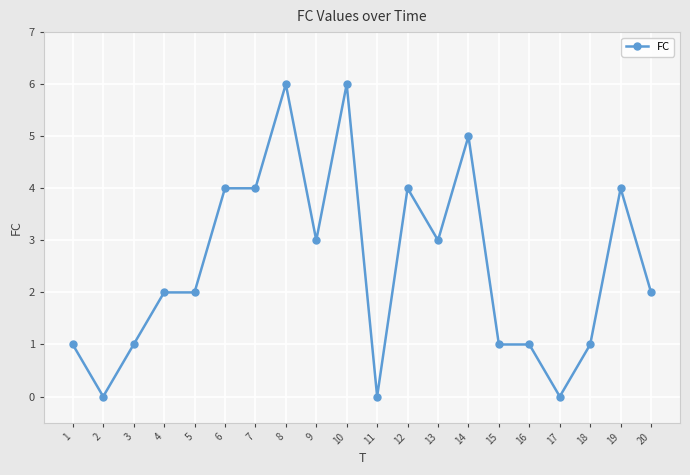

Where is the first local minimum?

2